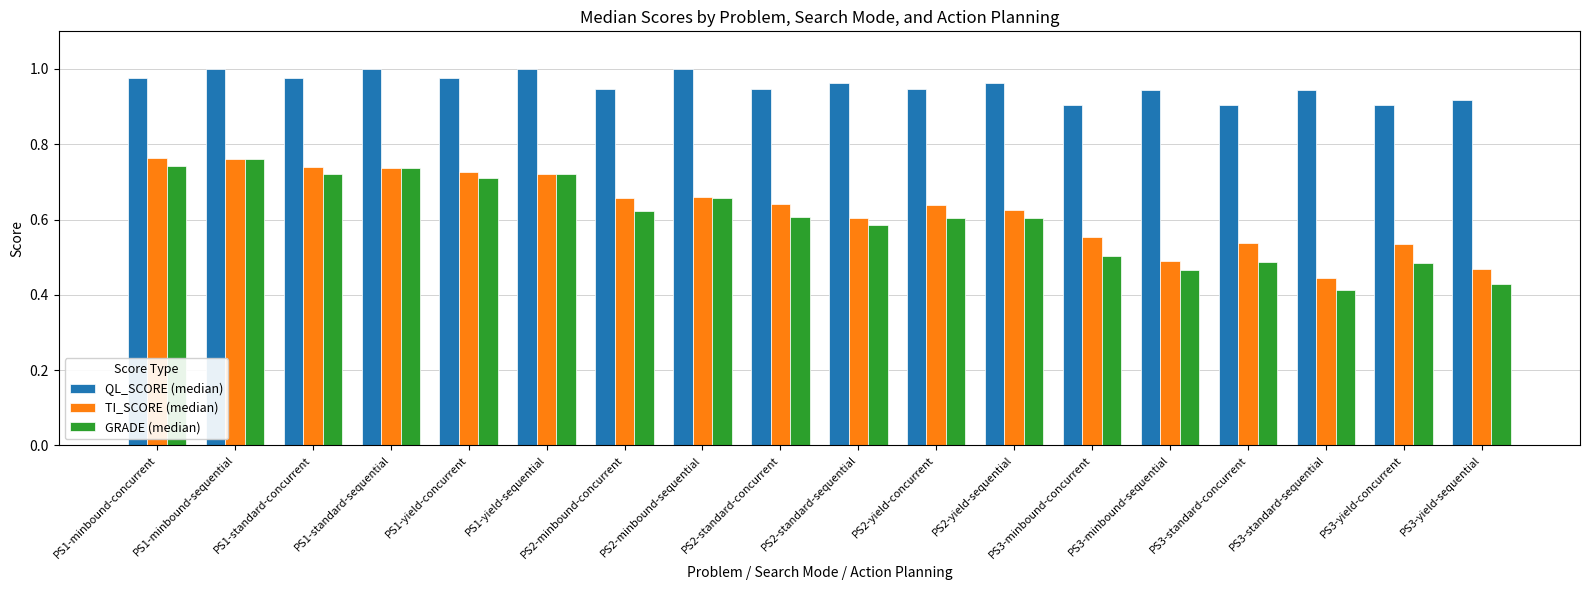

What is the sum of all TI_SCORE (median) values?

11.3